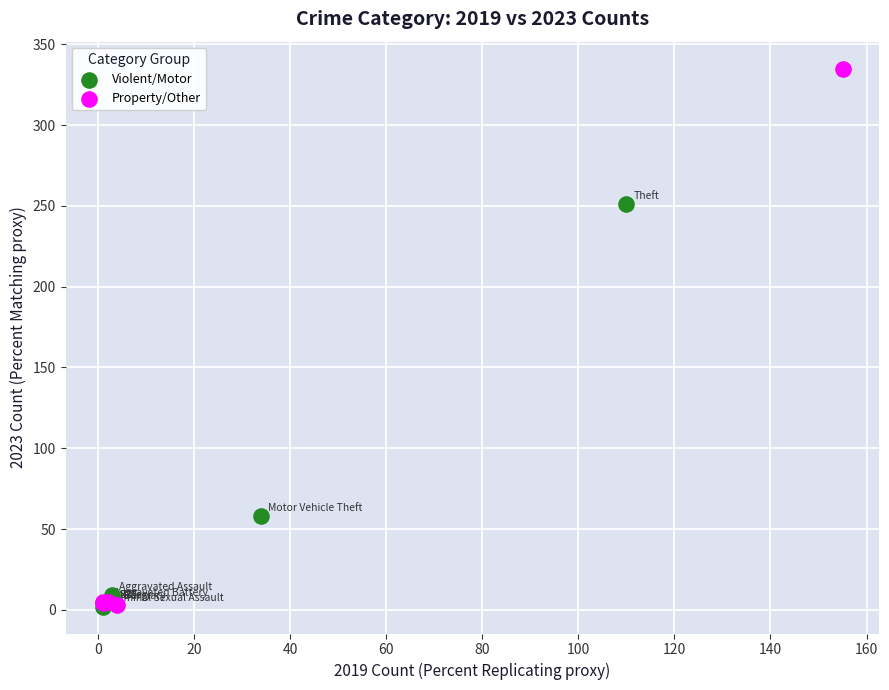

Which series has the widest spread of Y values?

Property/Other